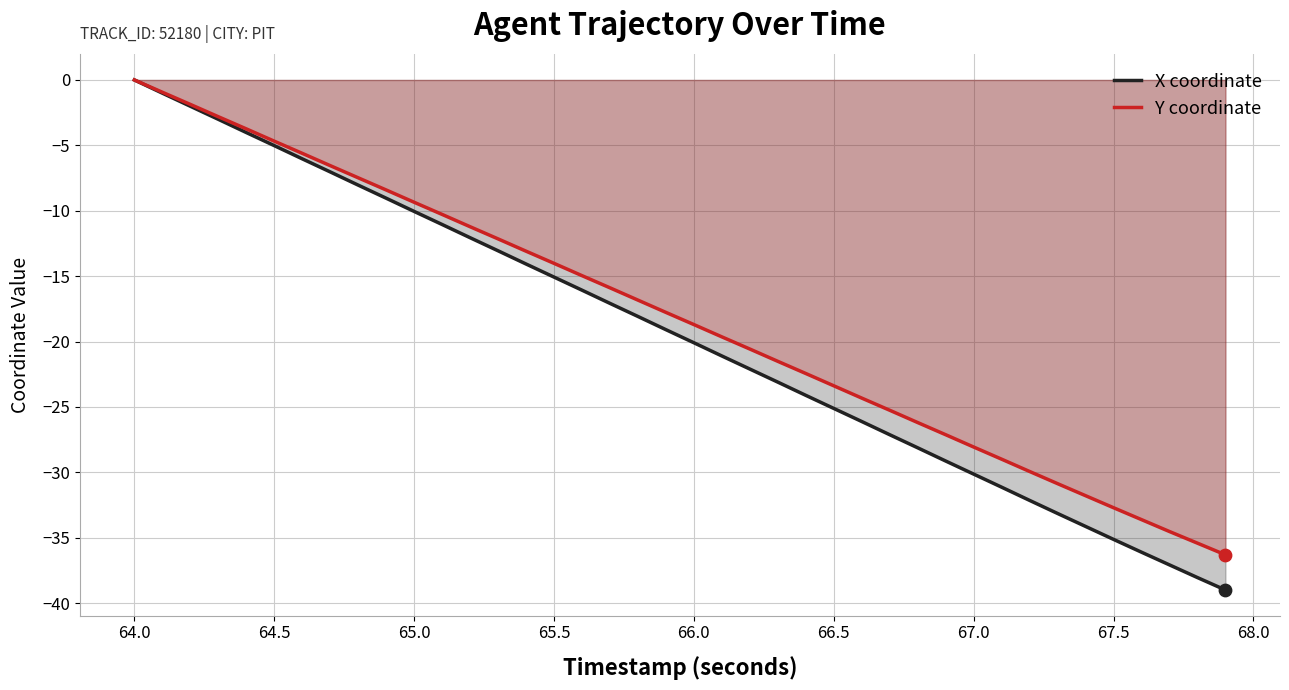

At how many categories does at least one series exceed -25?

27